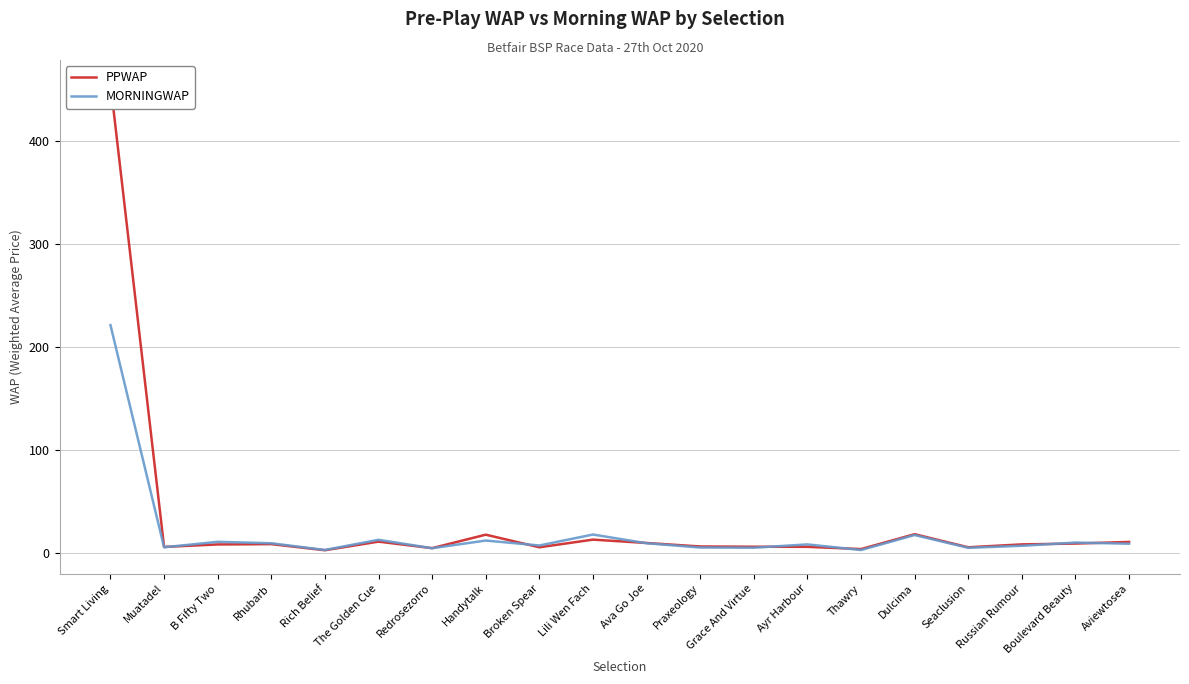

What is the difference between the PPWAP values at Grace And Virtue and Seaclusion?

0.5